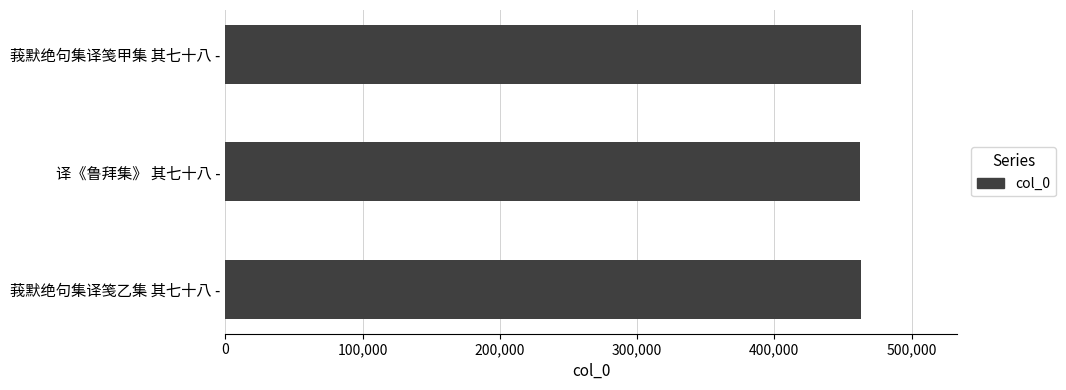

What is the difference between the maximum and minimum values?

837